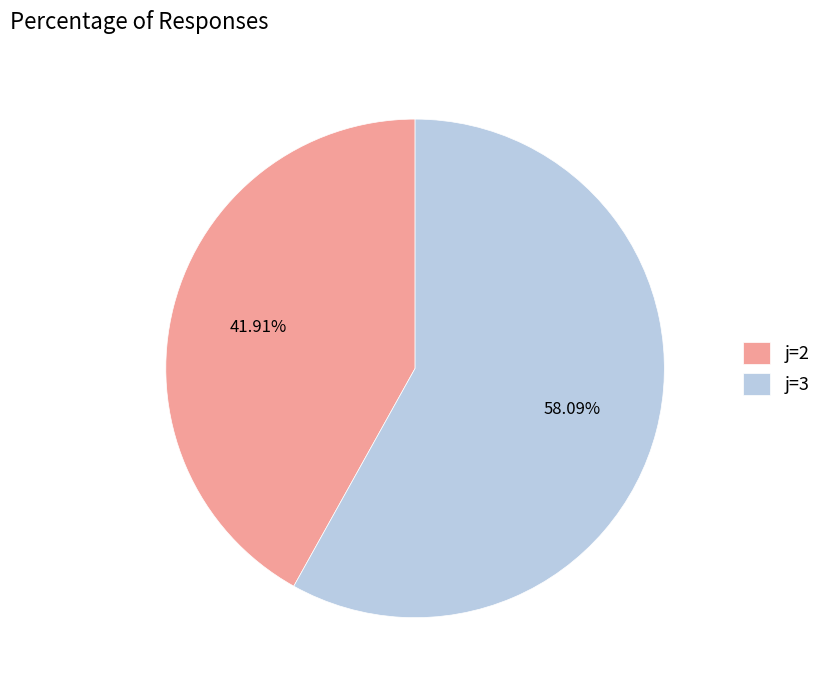

What is the largest slice in the pie chart?

j=3